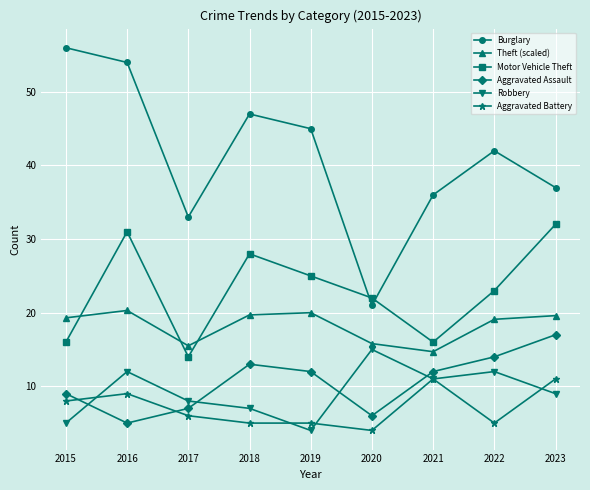

Between which two adjacent categories do Robbery and Aggravated Battery first intersect?

2015 and 2016